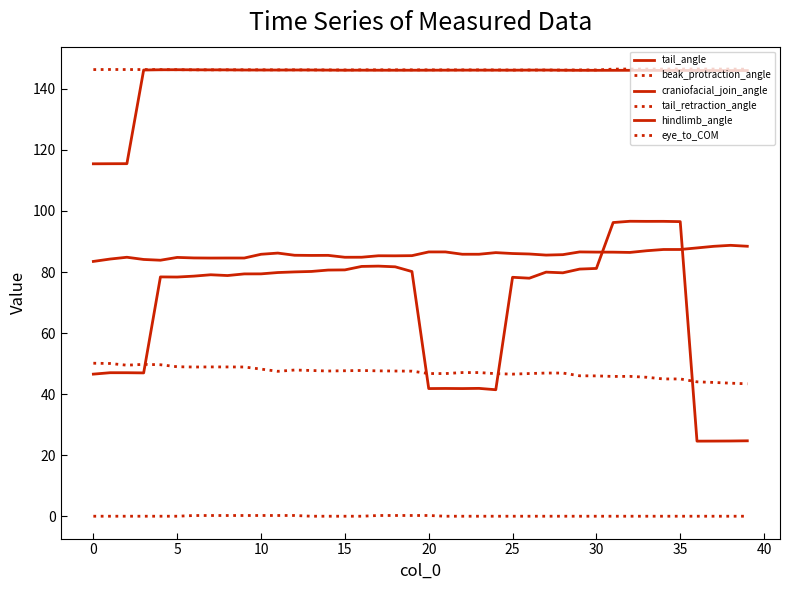

Where is tail_angle nearest to the value 86?

25